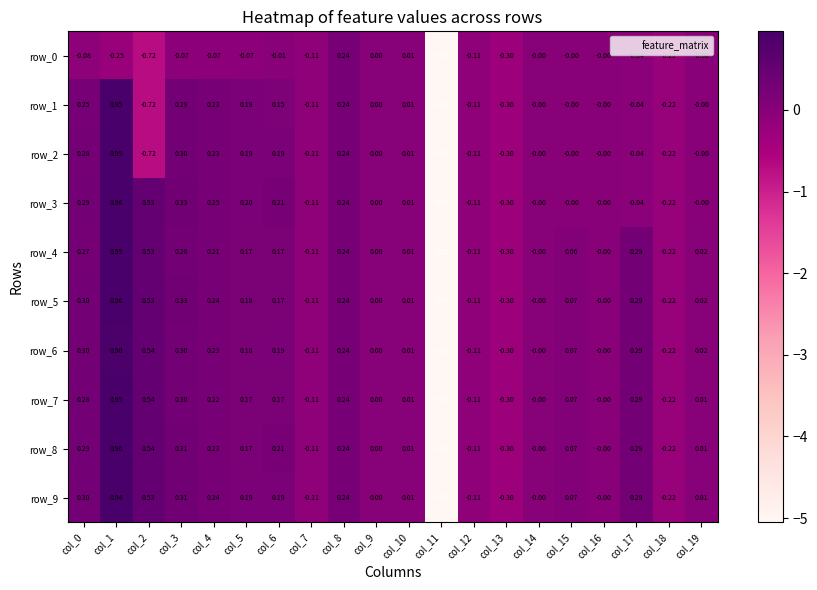

Is the value of row_4 at col_17 greater than the value of row_9 at col_18?

Yes